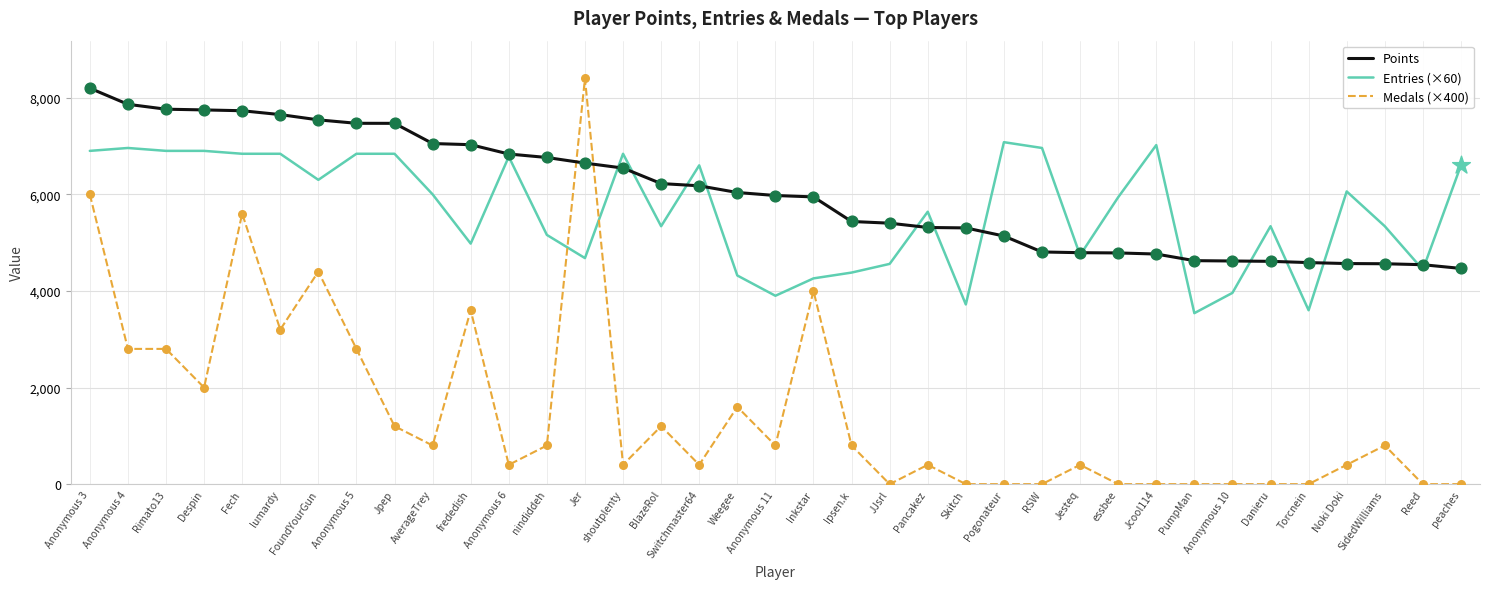

Which series has the largest total across all categories?

Points